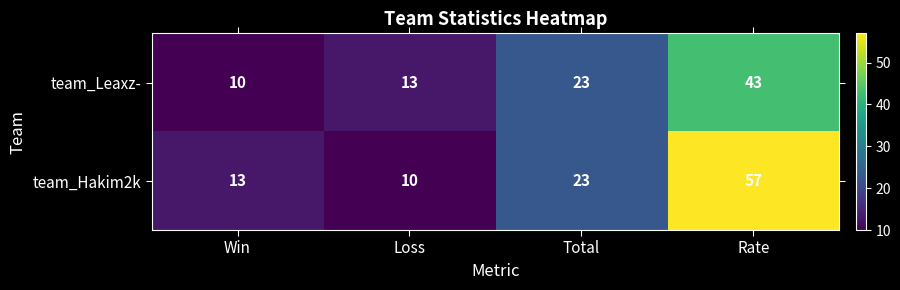

Which series has the largest total across all categories?

team_Hakim2k